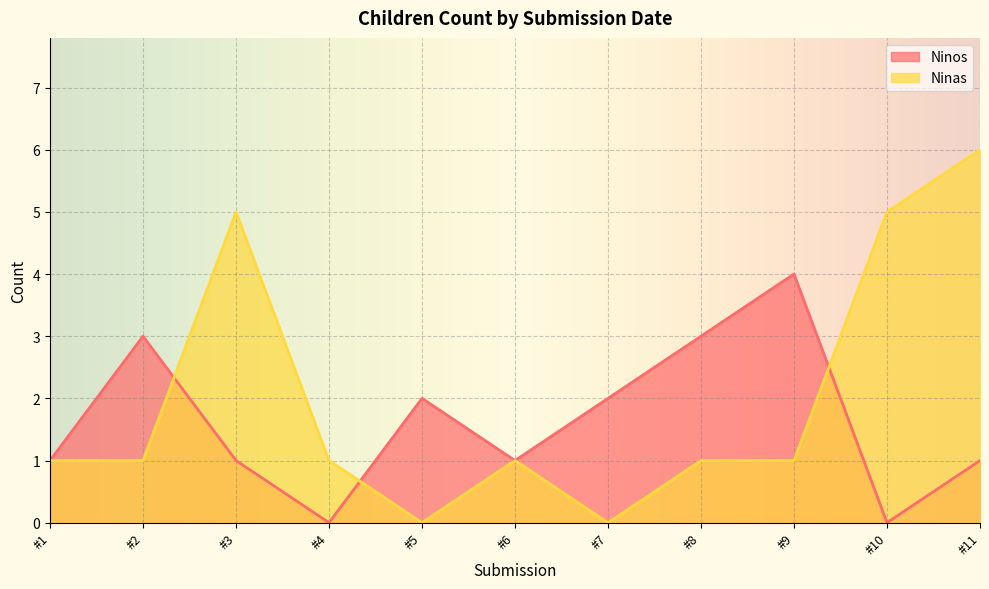

Rank the series by their maximum value, from highest to lowest.

Ninas, Ninos